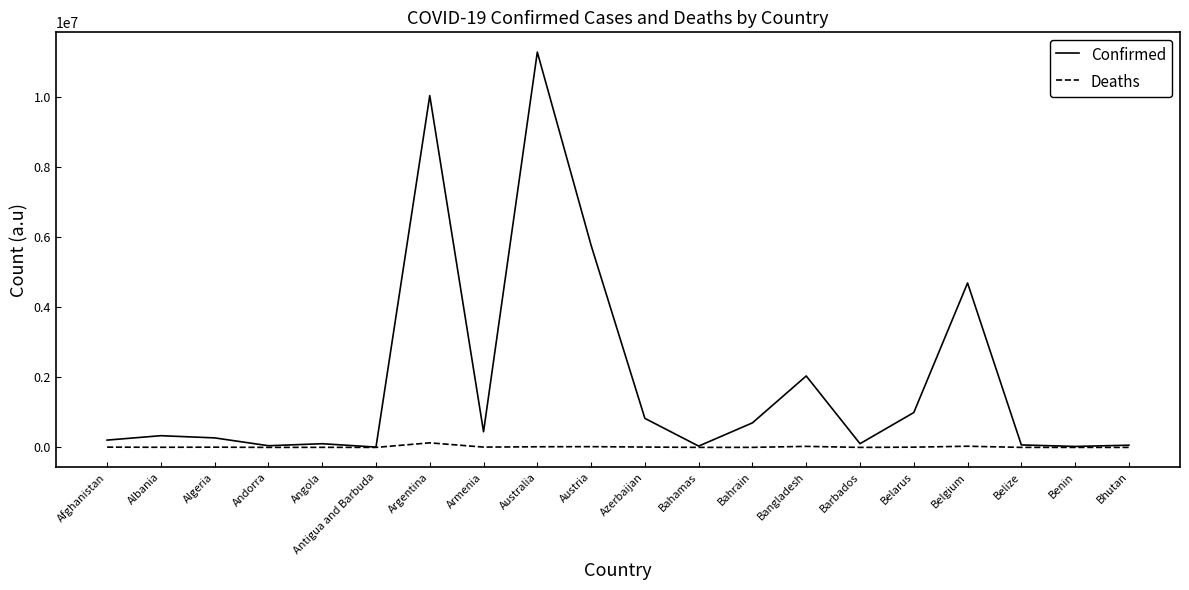

Rank the series at Austria from lowest to highest value.

Deaths, Confirmed